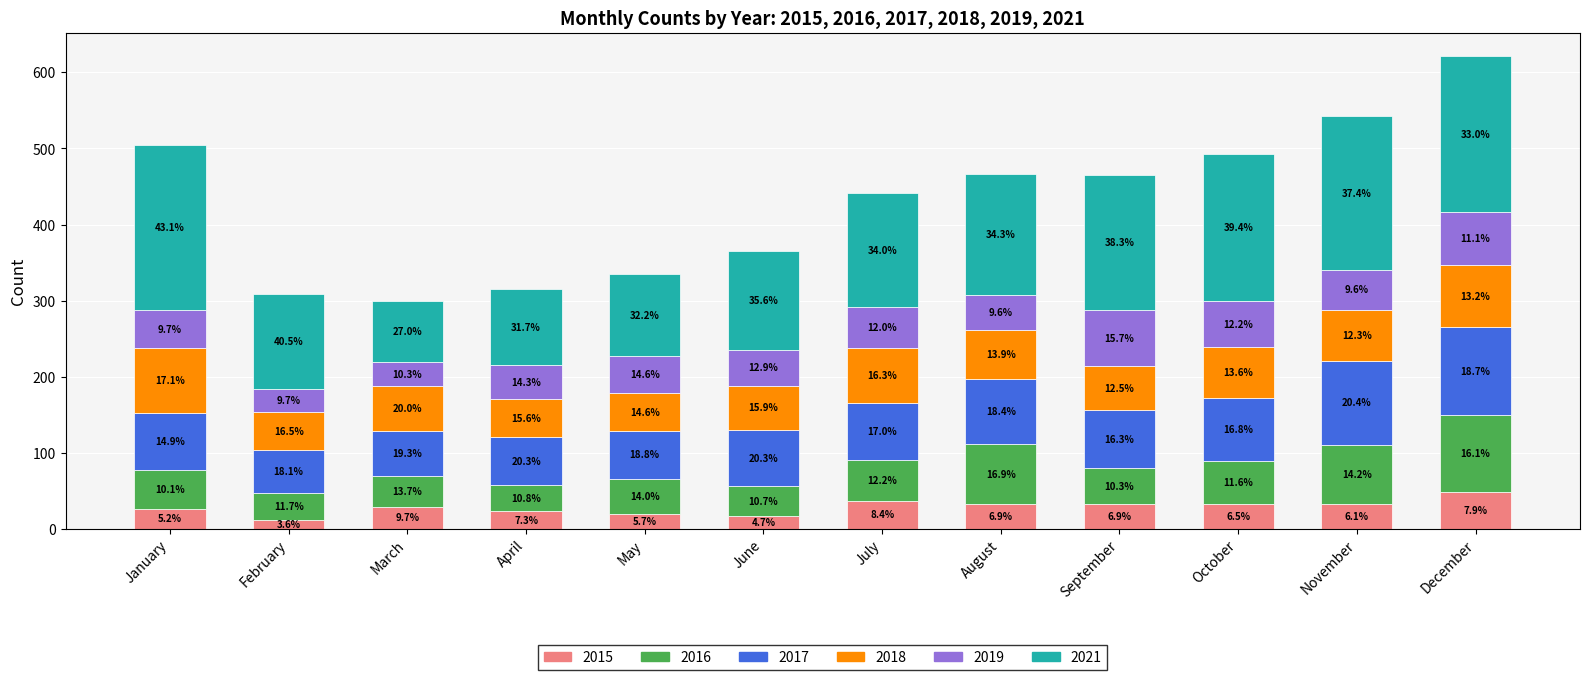

What are all the series names shown in the legend?

2015, 2016, 2017, 2018, 2019, 2021